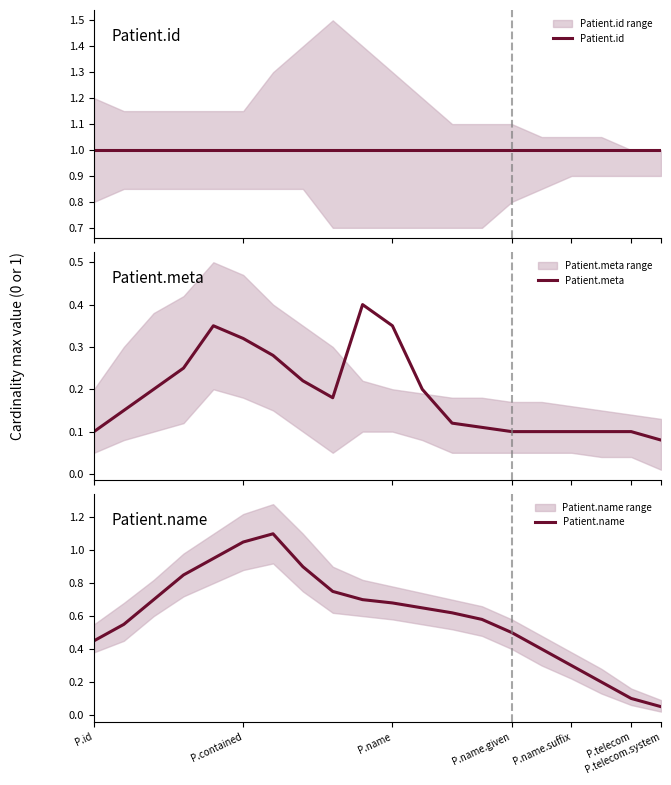

What is the sum of all Patient.name values?

12.1